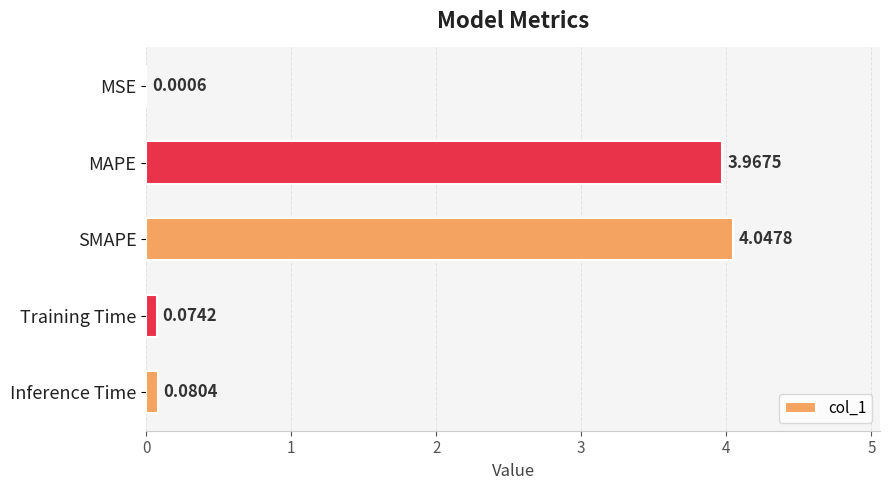

How many data points does each series have?

5